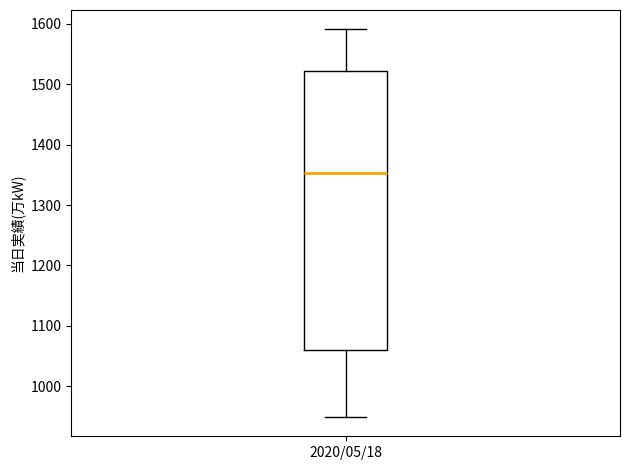

Where is the lower edge of the box for 2020/05/18 on the y-axis? The values are not printed on the chart, so give them approximately, as read against the axis.

1060